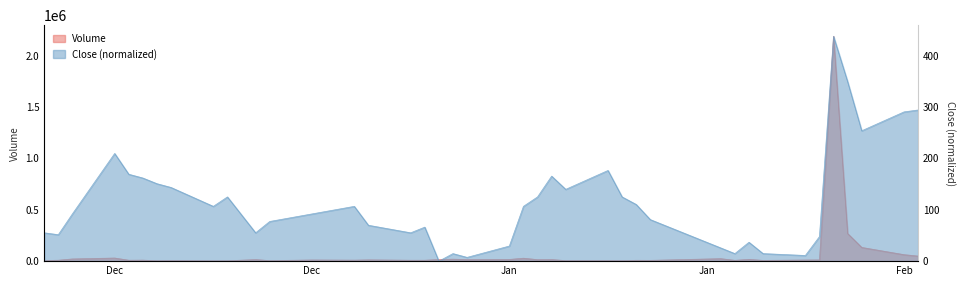

True or false: volume has more than 1 interior local peaks.

True